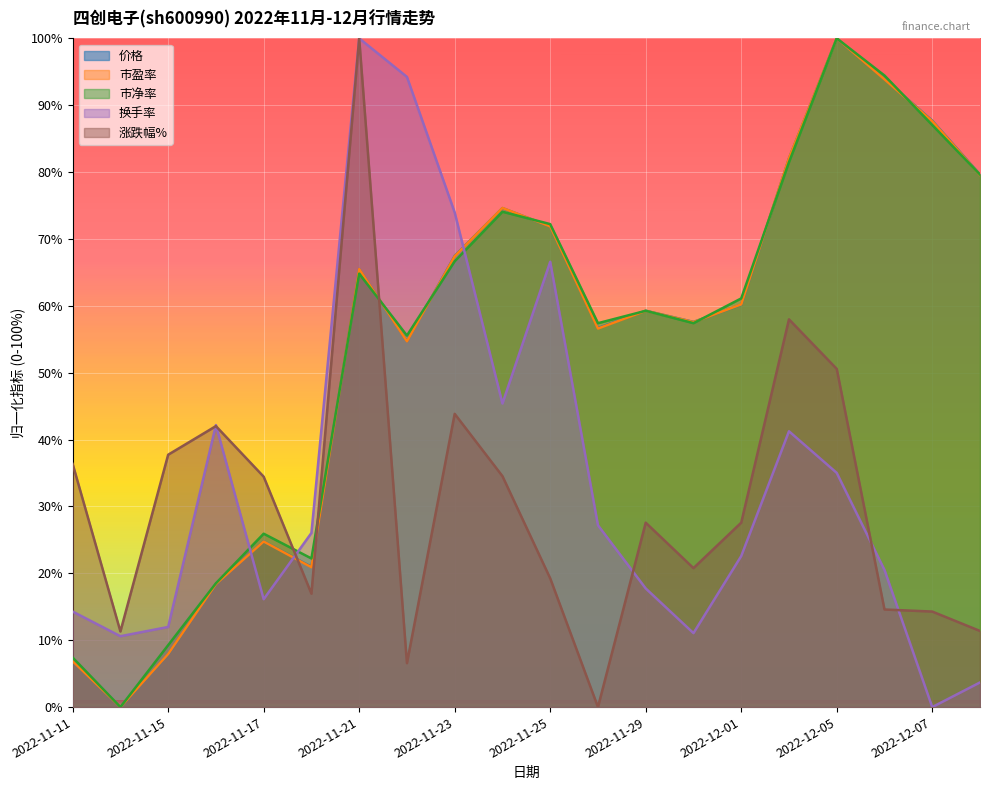

Where do 价格 and 换手率 first cross each other?

2022-11-16 and 2022-11-17